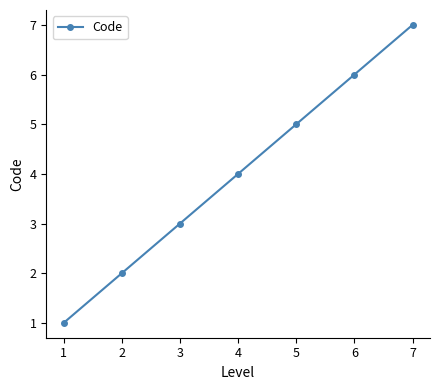

What is the difference between the maximum and minimum values?

6